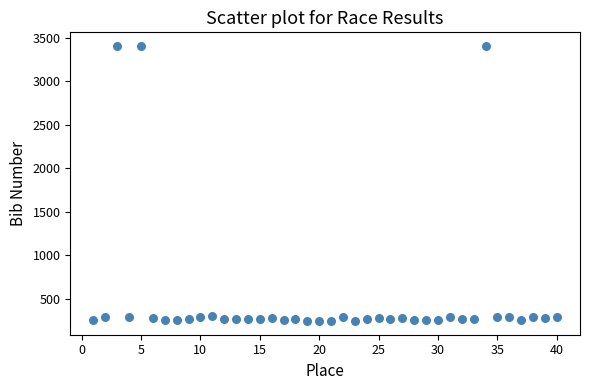

What is the range of X values (max minus min)?

39